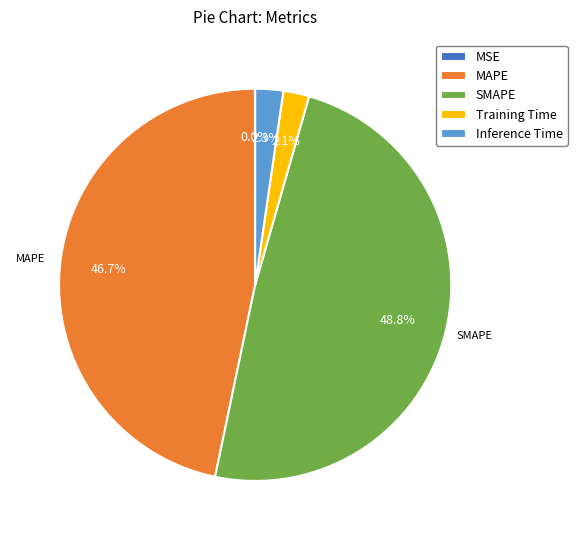

Is there any slice that represents more than half of the pie?

No